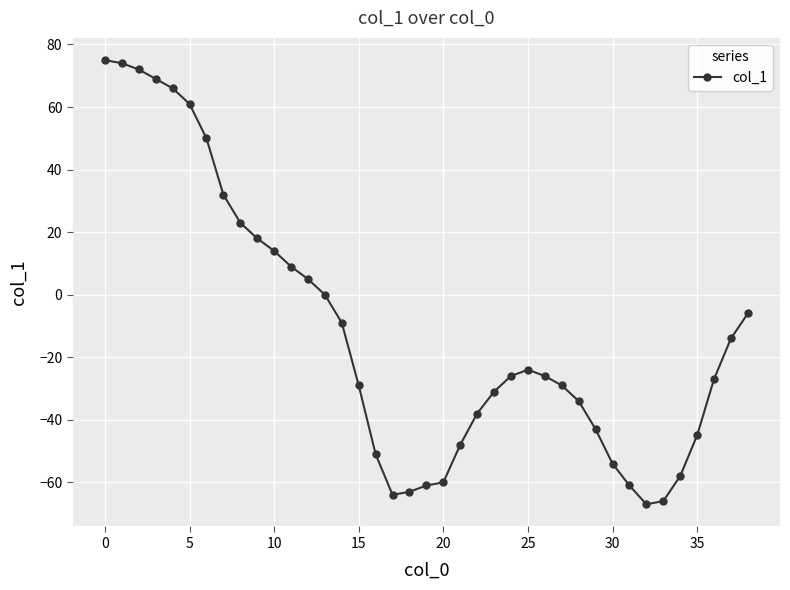

What is the greatest value displayed?

75